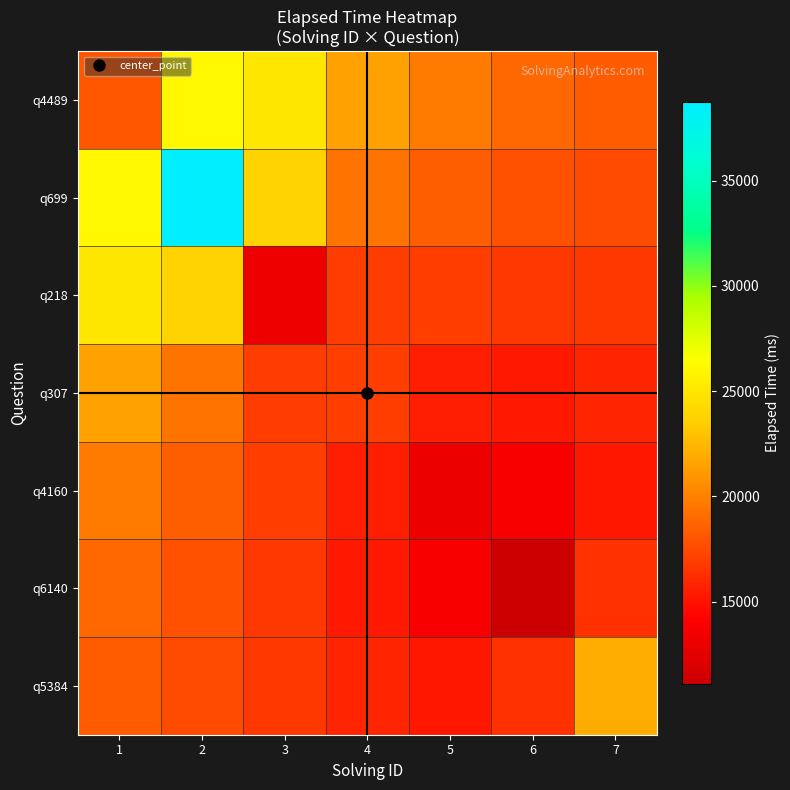

At which category does the chart reach its peak across all series?

2